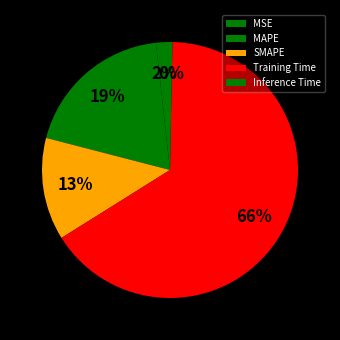

Which slice is the smallest?

Inference Time